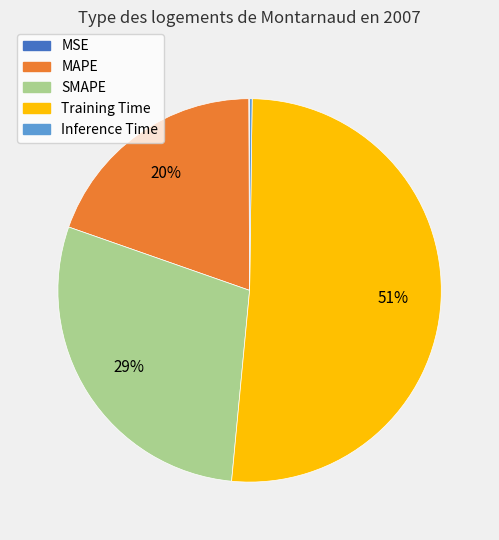

Which slice is the largest?

Training Time